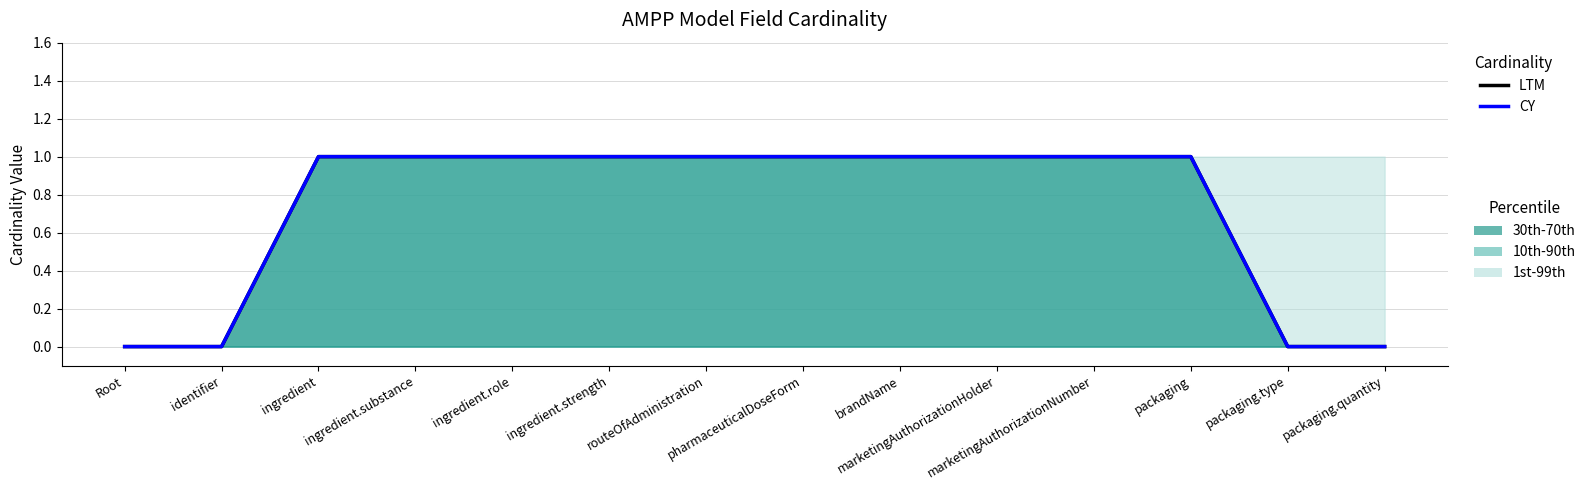

True or false: LTM and CY intersect in this chart.

False